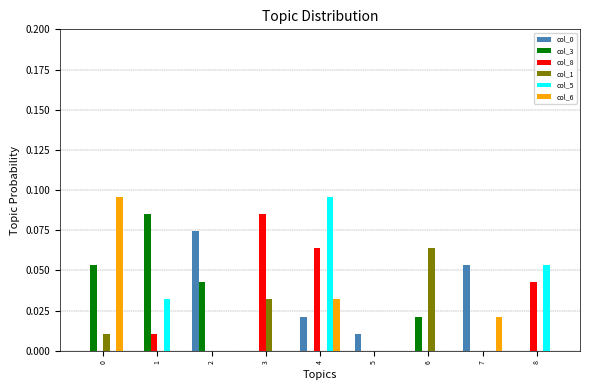

Is it true that col_6 equals 0.0 at 2?

True